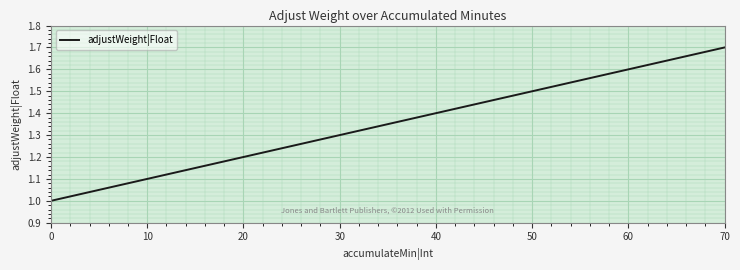

What is the approximate value at 70?

1.7